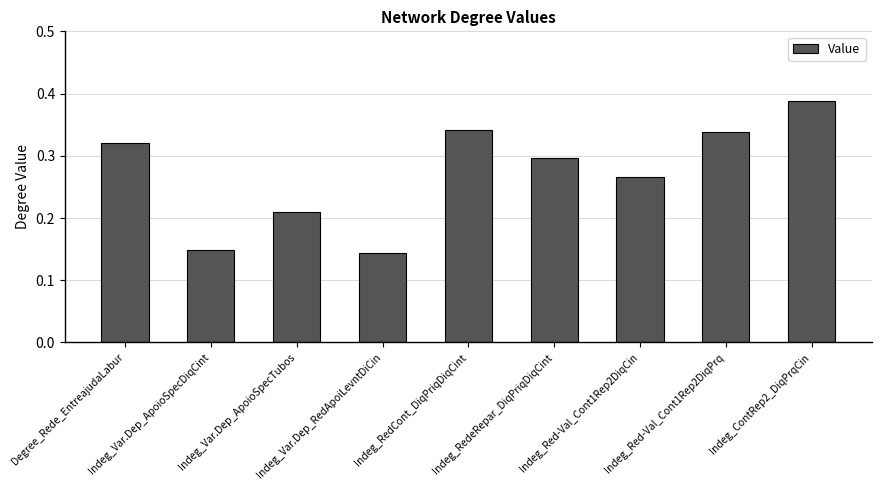

What is the sum of all values?

2.5